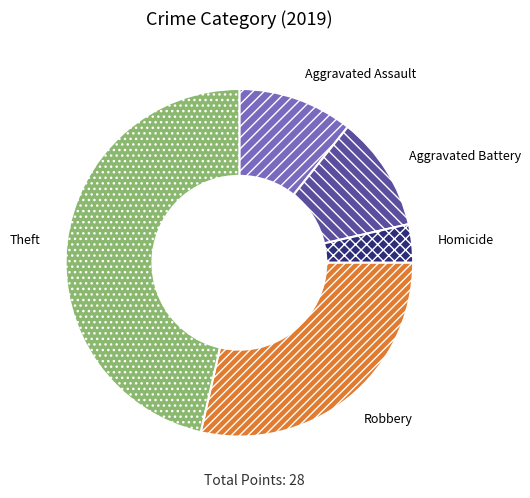

What is the ratio of the value at Aggravated Battery to the value at Homicide?

3.0